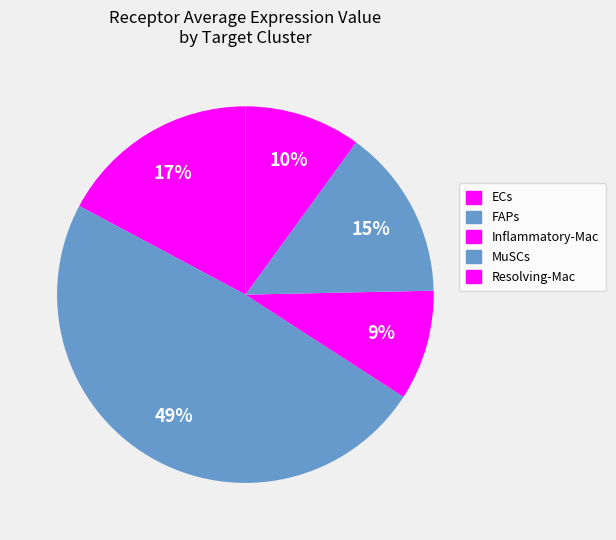

What is the total percentage of FAPs and ECs?

65.9%